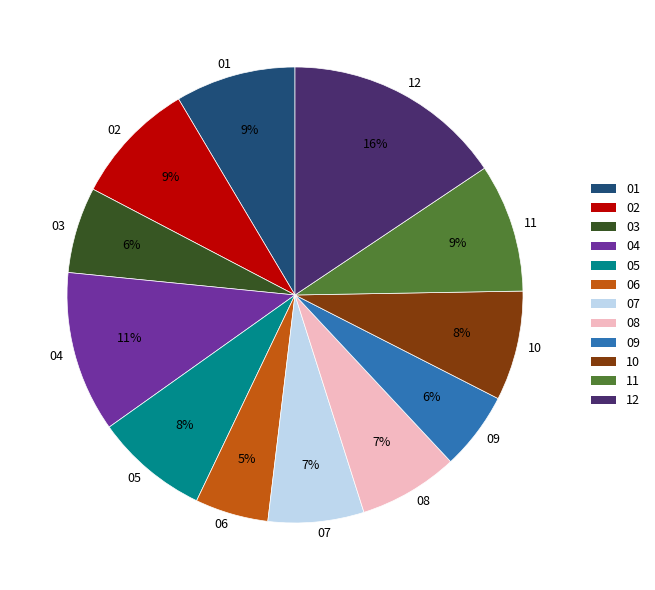

To the nearest percent, what is the average slice percentage?

8%